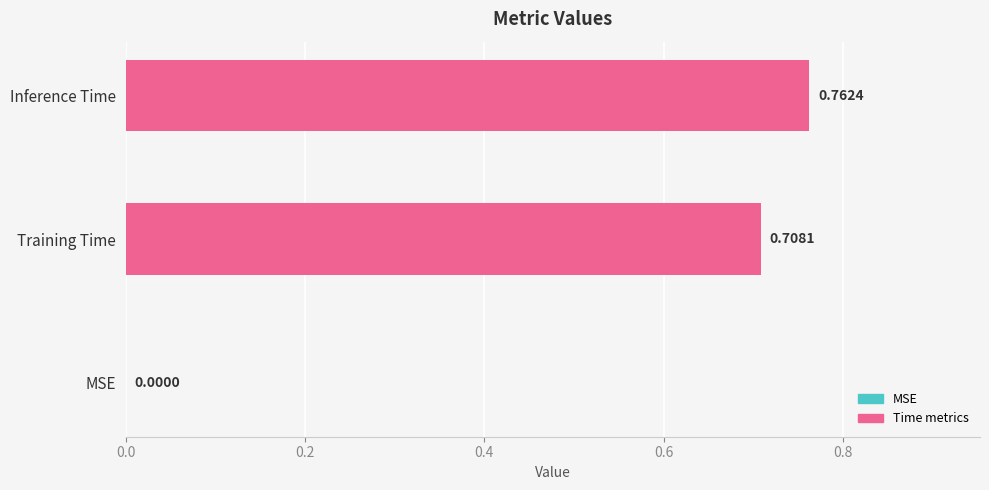

At which category does the chart reach its peak across all series?

Inference Time